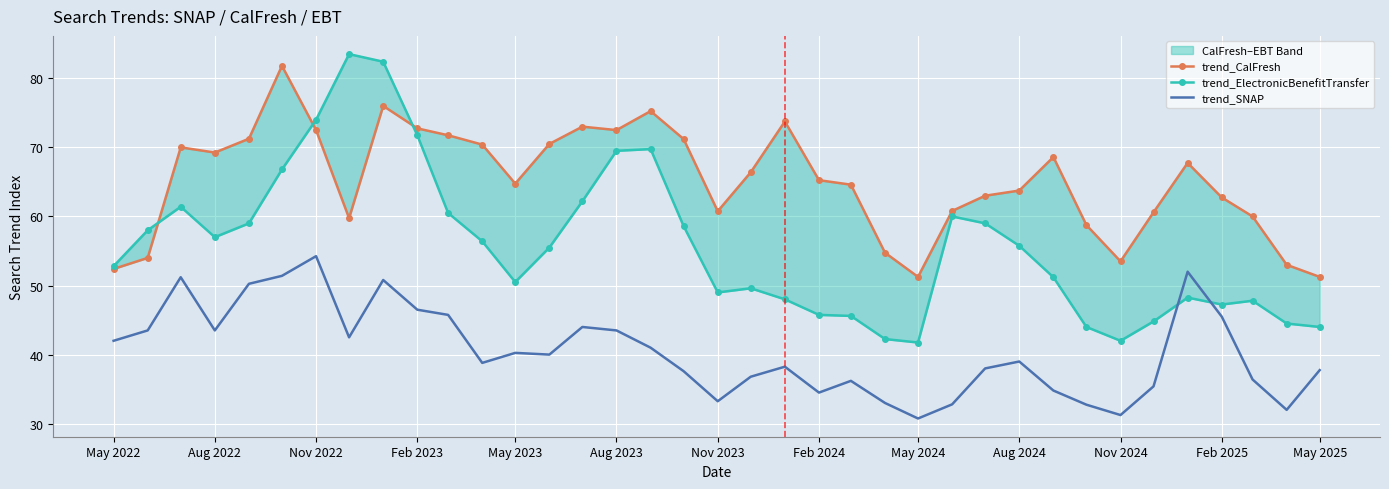

Reading left to right, transcribe all the data shown in this chart.

trend_CalFresh: 52.4	54.0	70.0	69.2	71.2	81.8	72.5	59.8	76.0	72.8	71.8	70.4	64.8	70.5	73.0	72.5	75.2	71.2	60.8	66.4	73.8	65.2	64.6	54.8	51.2	60.8	63.0	63.8	68.6	58.8	53.5	60.6	67.8	62.8	60.0	53.0	51.2
trend_ElectronicBenefitTransfer: 52.8	58.0	61.4	57.0	59.0	66.8	74.0	83.5	82.4	71.8	60.5	56.4	50.5	55.5	62.2	69.5	69.8	58.6	49.0	49.6	48.0	45.8	45.6	42.2	41.8	60.0	59.0	55.8	51.2	44.0	42.0	44.8	48.2	47.2	47.8	44.5	44.0
trend_SNAP: 42.0	43.5	51.2	43.5	50.2	51.4	54.2	42.5	50.8	46.5	45.8	38.8	40.2	40.0	44.0	43.5	41.0	37.6	33.2	36.8	38.2	34.5	36.2	33.0	30.8	32.8	38.0	39.0	34.8	32.8	31.2	35.4	52.0	45.5	36.4	32.0	37.8